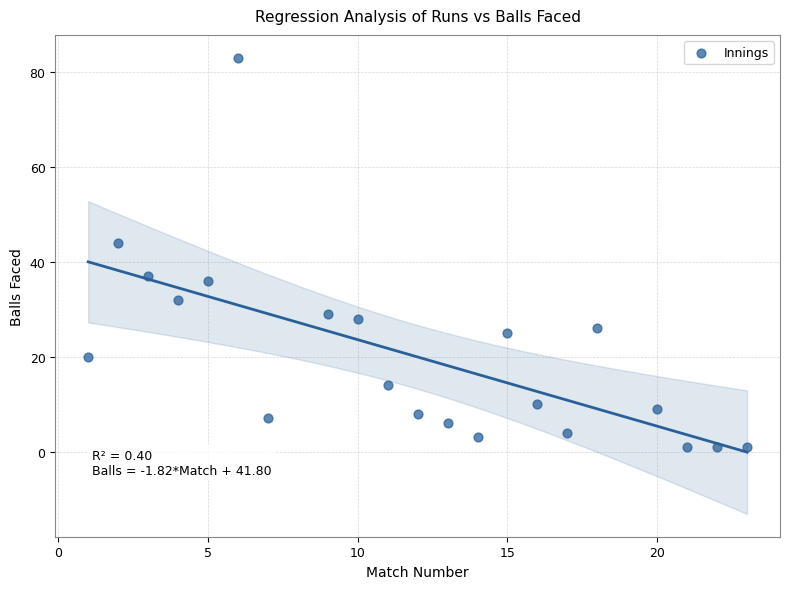

What Y value in the scatter plot is closest to 42?

44